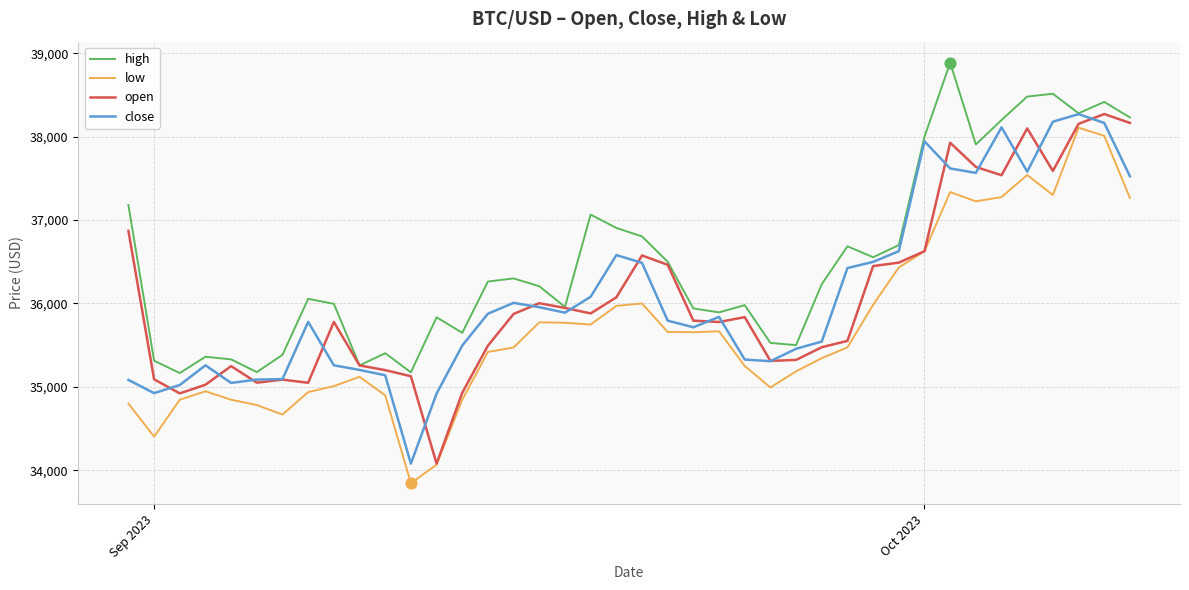

What is the greatest value displayed?

38888.0